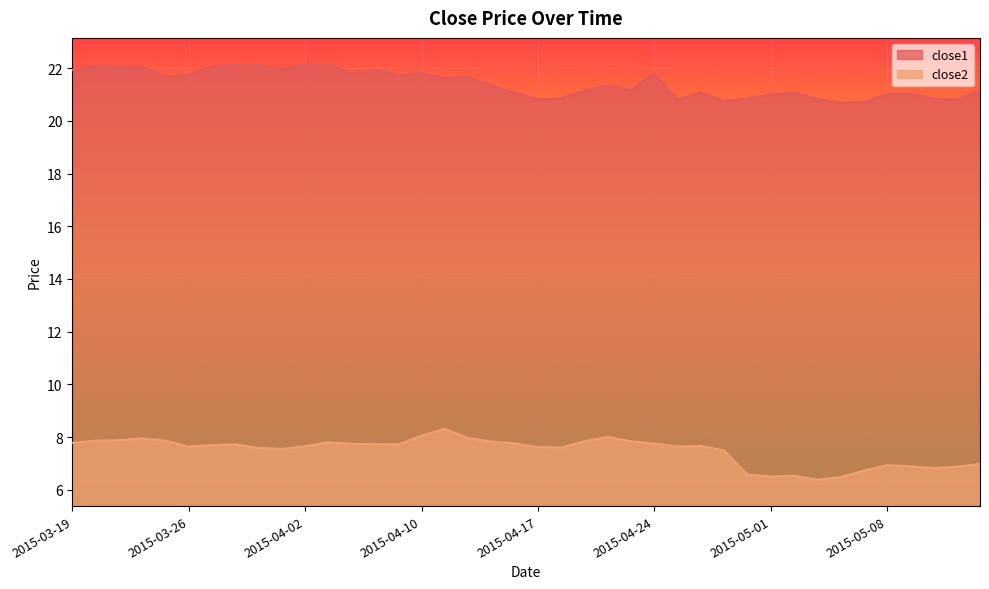

List the labels in order of close1 value, smallest first.

2015-05-06, 2015-05-07, 2015-04-29, 2015-04-27, 2015-05-13, 2015-04-17, 2015-05-05, 2015-04-30, 2015-05-12, 2015-04-20, 2015-05-01, 2015-05-08, 2015-05-11, 2015-04-28, 2015-05-04, 2015-04-16, 2015-04-21, 2015-05-14, 2015-04-23, 2015-04-22, 2015-04-15, 2015-04-13, 2015-03-25, 2015-04-14, 2015-04-09, 2015-03-26, 2015-04-07, 2015-04-24, 2015-04-10, 2015-03-19, 2015-04-08, 2015-04-01, 2015-03-23, 2015-03-24, 2015-03-27, 2015-03-20, 2015-03-30, 2015-03-31, 2015-04-02, 2015-04-06